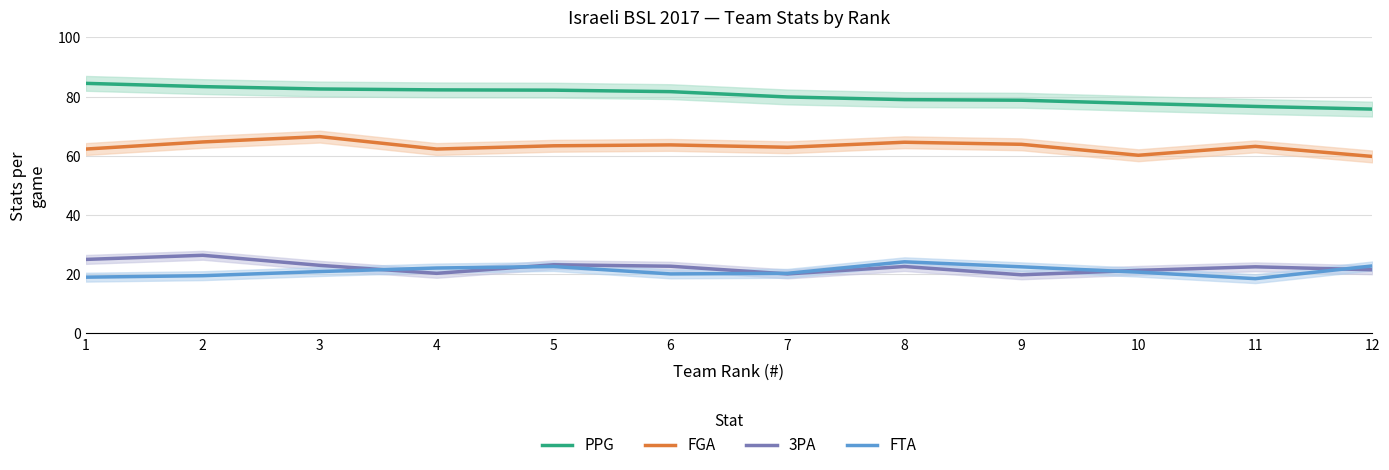

What is the difference between the maximum and minimum values in the PPG series?

8.7